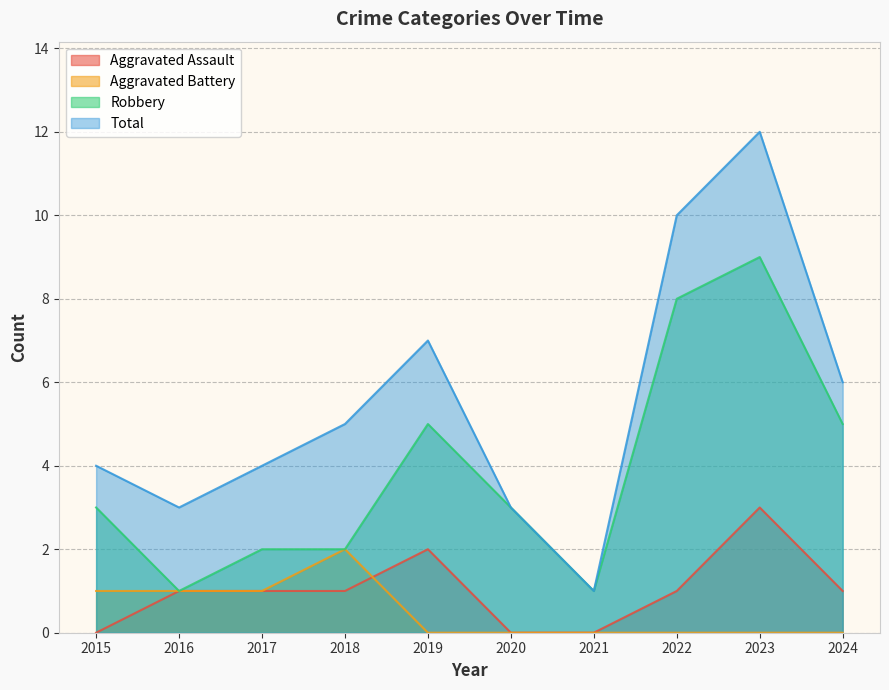

How many Robbery values are between 2 and 5?

6